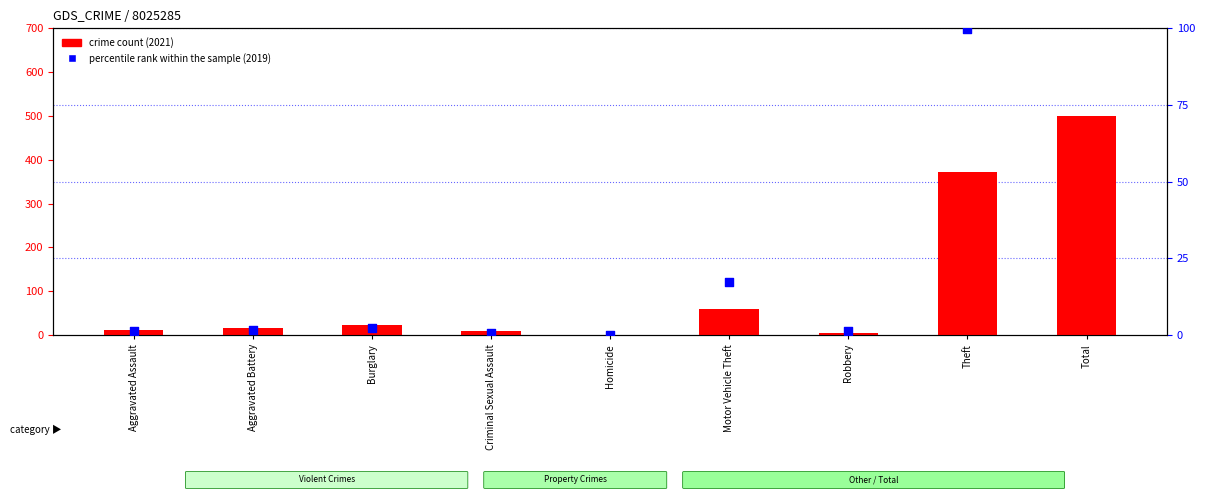

Is the value of crime count at Aggravated Assault greater than the value of percentile rank within the sample at Motor Vehicle Theft?

No